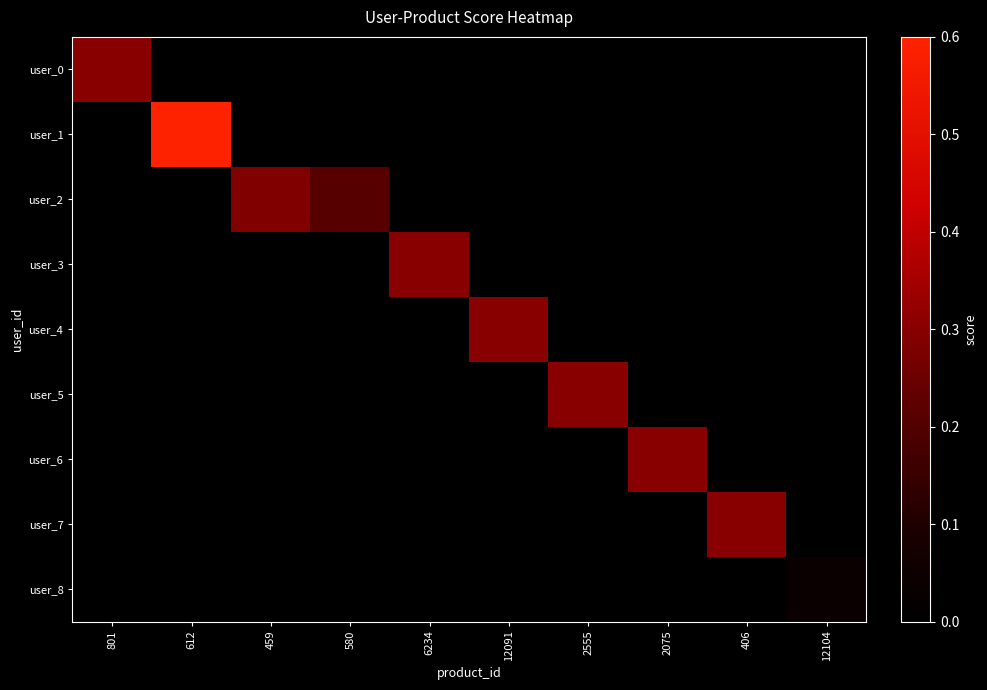

At how many categories does at least one series exceed 0?

10